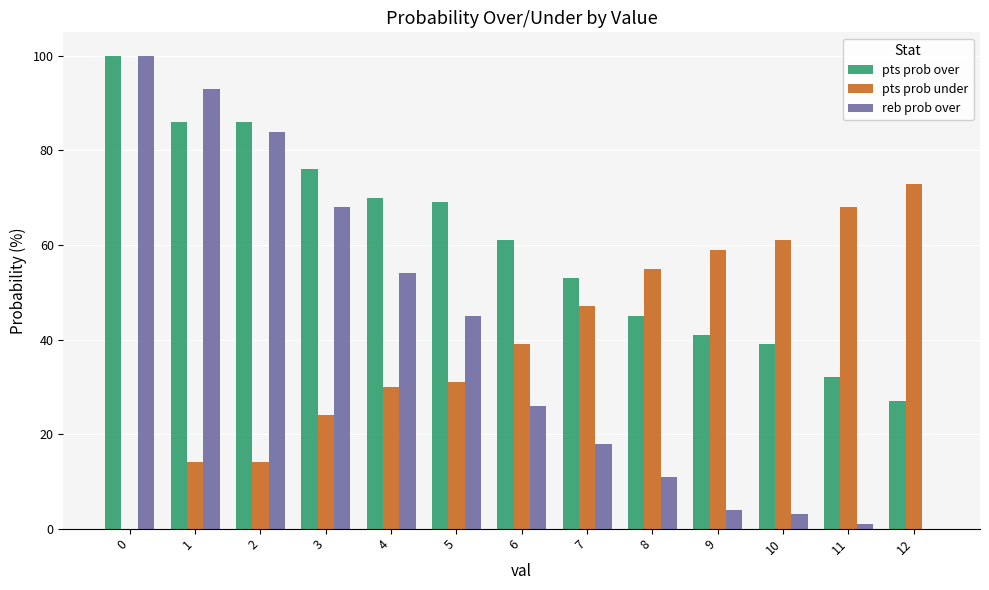

What is the difference between the reb prob over values at 5 and 1?

48